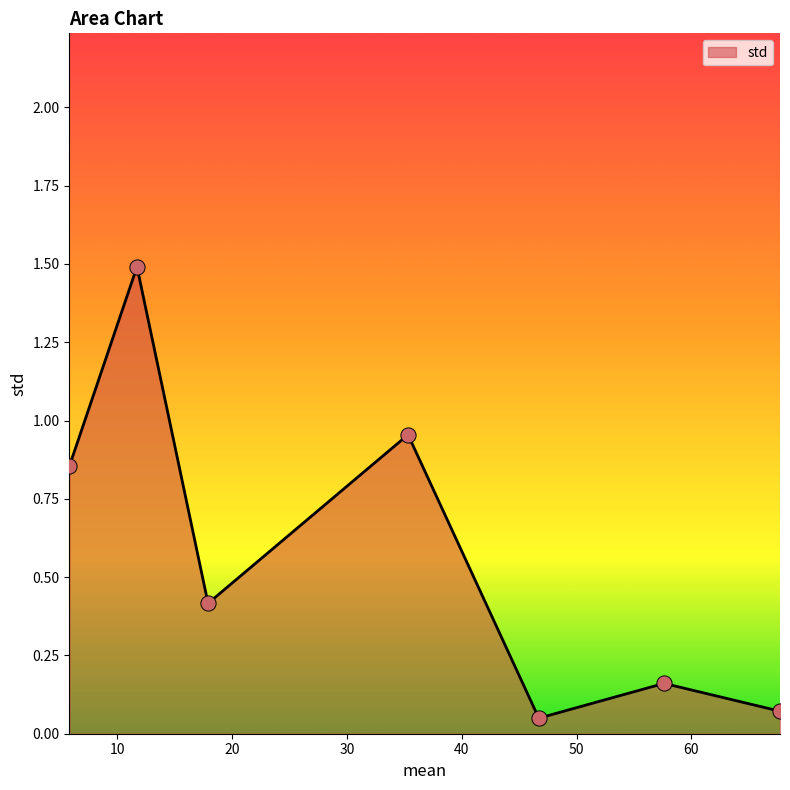

What is the maximum value shown in the chart?

1.5